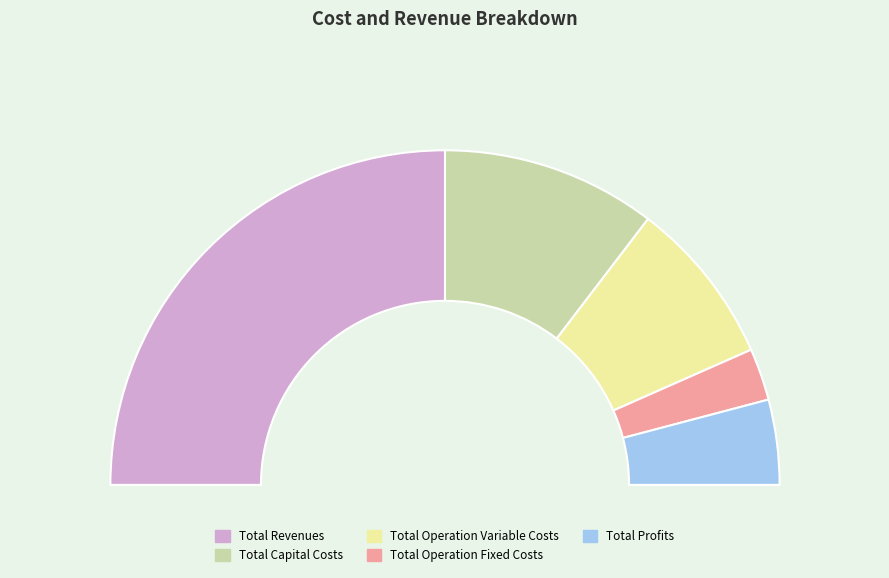

Approximately how many times larger is the value at Total Operation Variable Costs compared to Total Revenues?

0.3